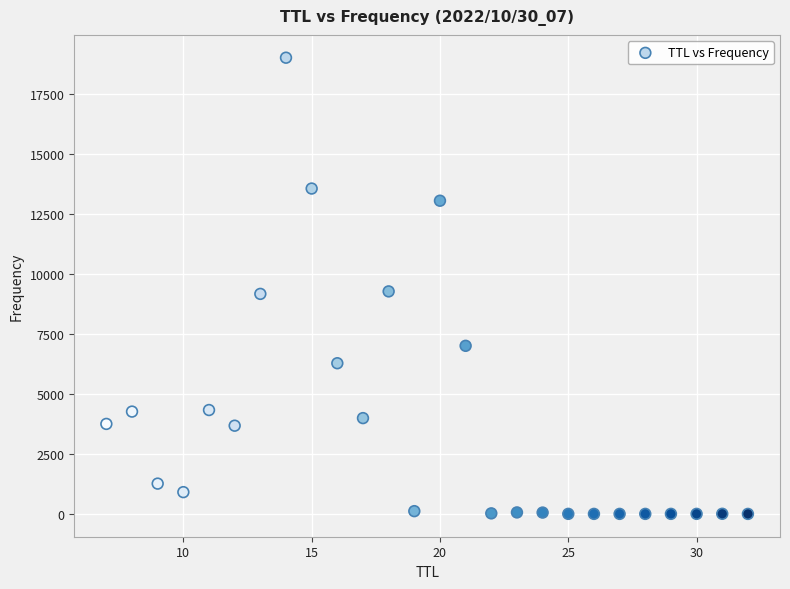

What is the range of X values (max minus min)?

25